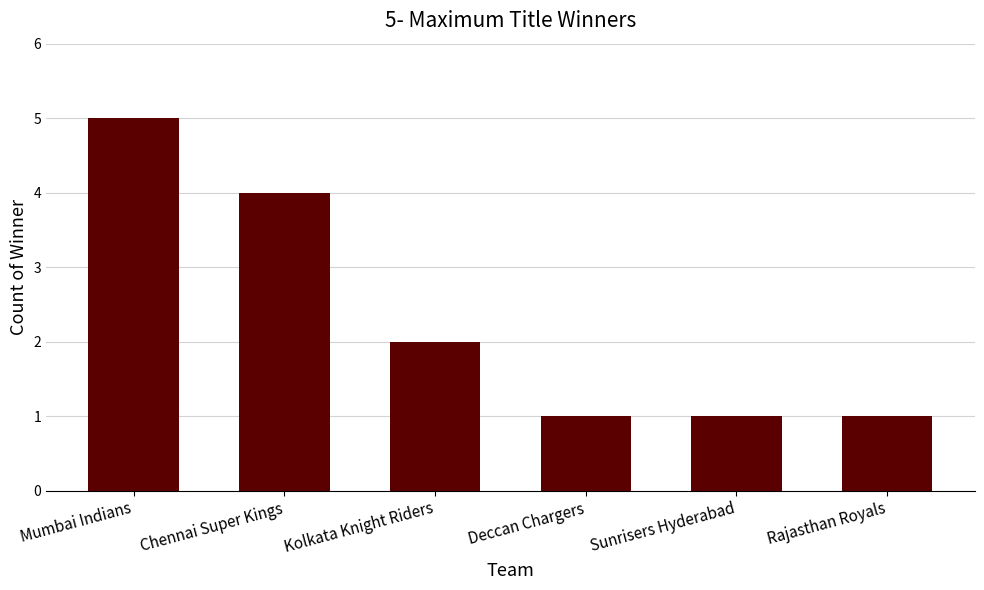

Does the chart contain stacked bars?

No